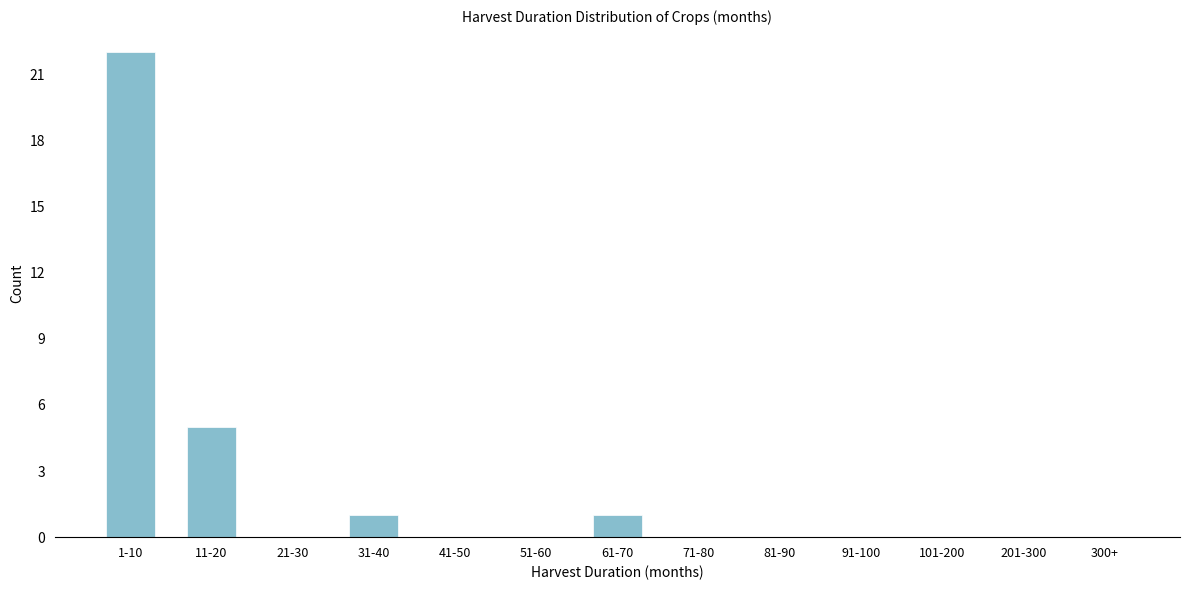

Reading left to right, extract all data points from this chart.

1-10=22	11-20=5	21-30=0	31-40=1	41-50=0	51-60=0	61-70=1	71-80=0	81-90=0	91-100=0	101-200=0	201-300=0	300+=0